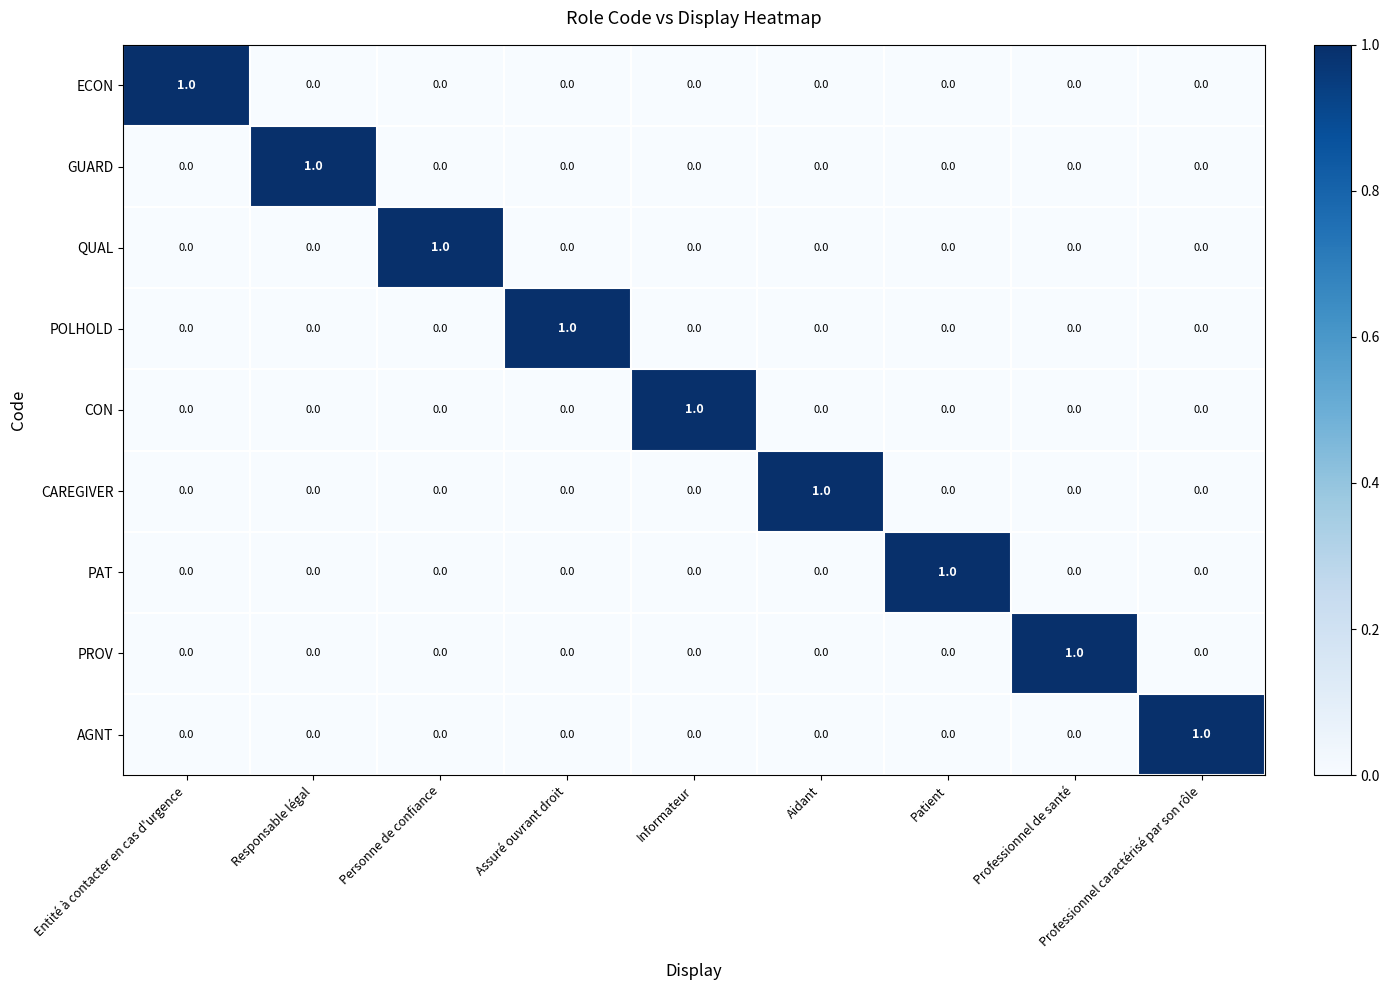

The AGNT series shows -1 at Responsable légal. True or false?

False